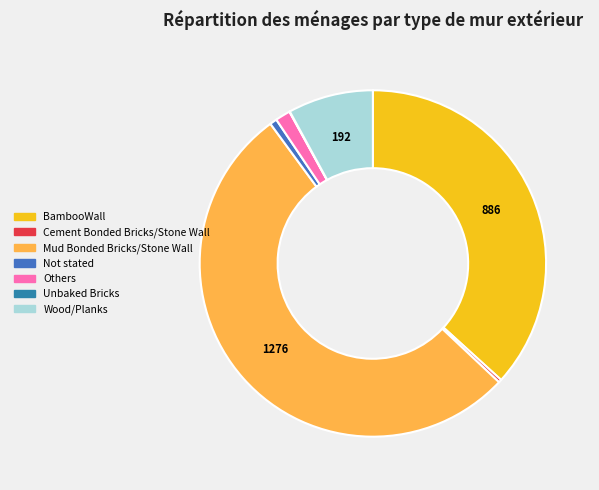

How many segments does this pie chart have?

7